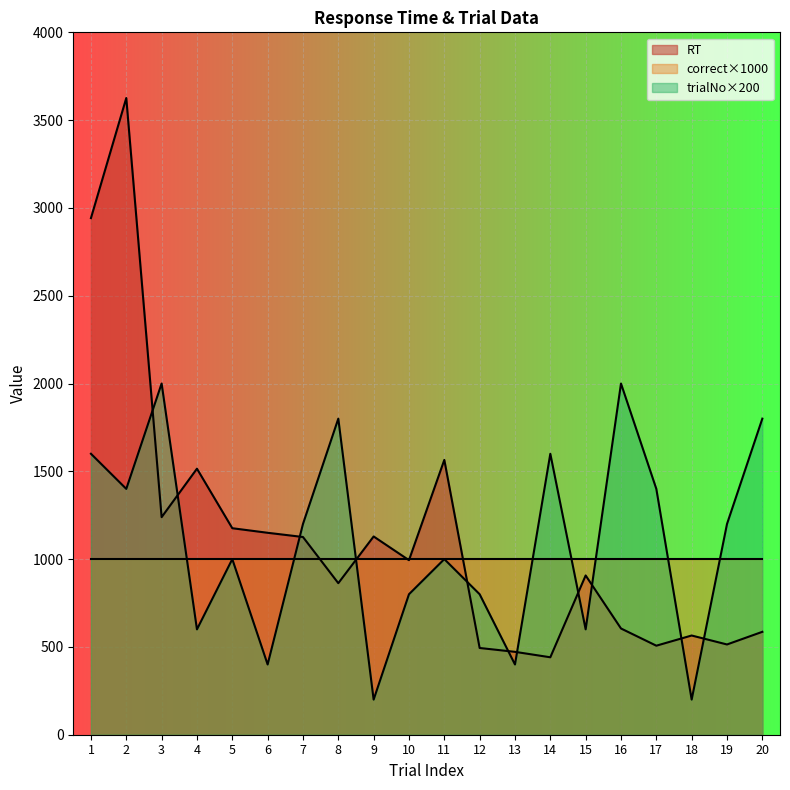

Between 2 and 7, which series saw the biggest shift?

RT